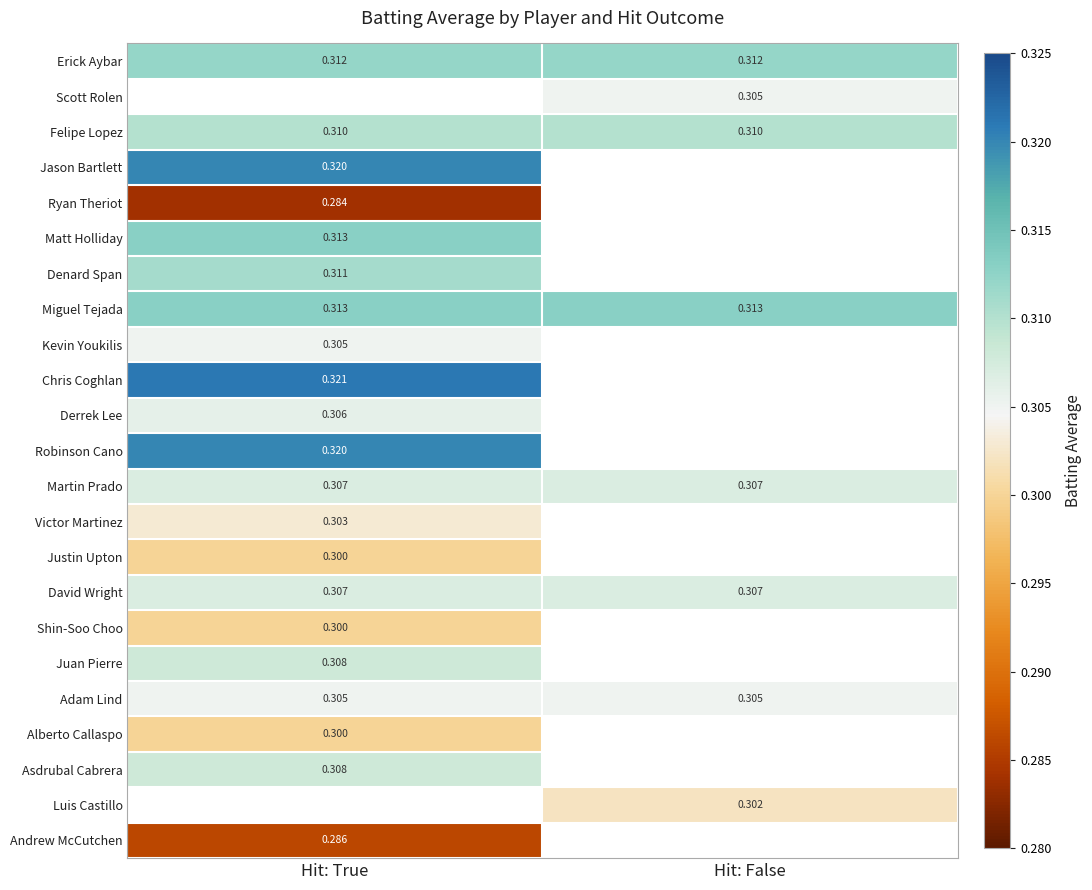

Is the value of Adam Lind at Hit: False greater than the value of Ryan Theriot at Hit: True?

Yes